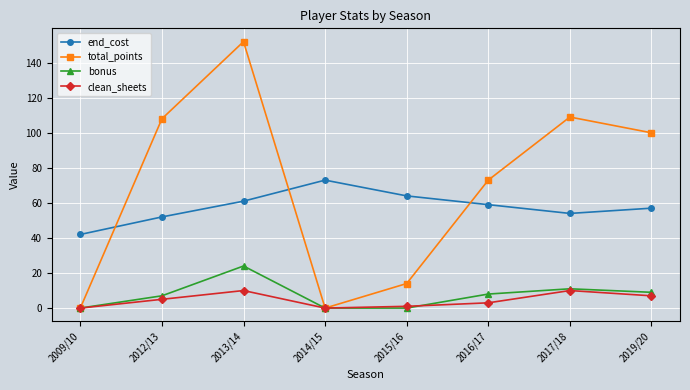

What is the label of the 5th point from the right?

2014/15